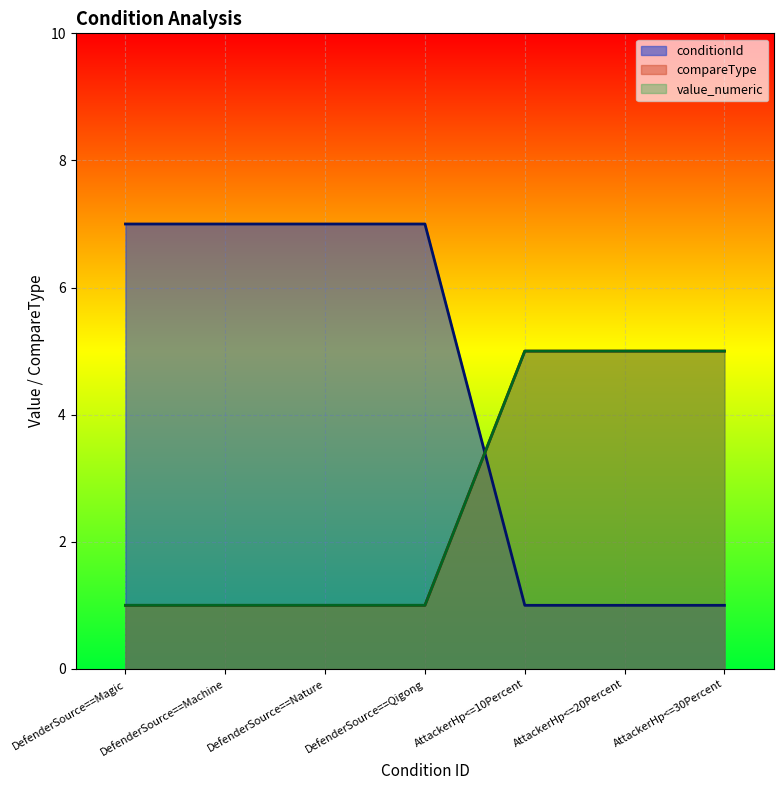

What is the average value of the compareType series?

3